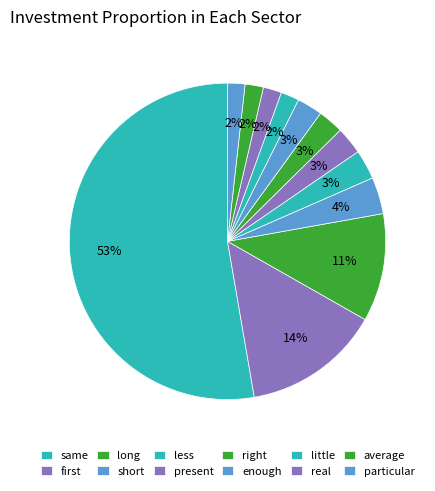

How many slices are in this pie chart?

12